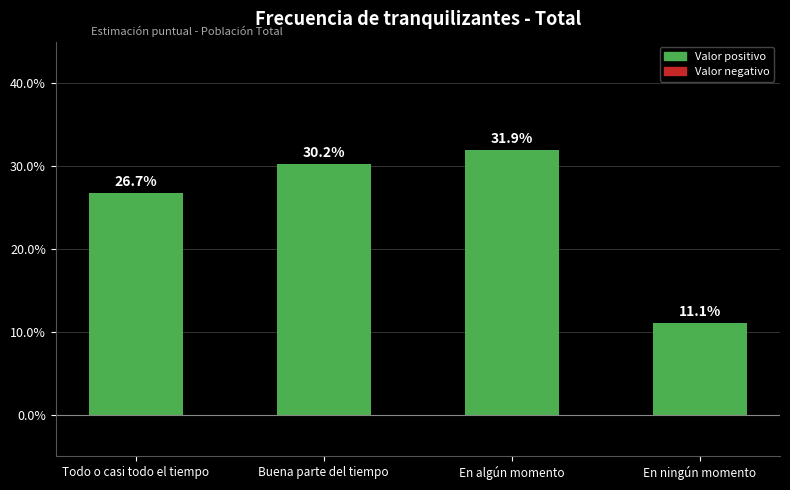

What is the sum of the values at En ningún momento and Todo o casi todo el tiempo?

0.4